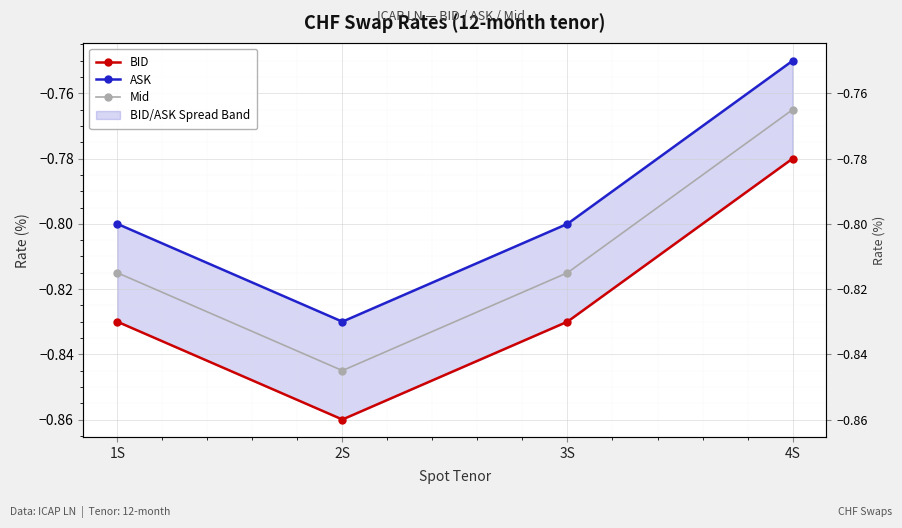

Which series has the widest spread of values?

ASK